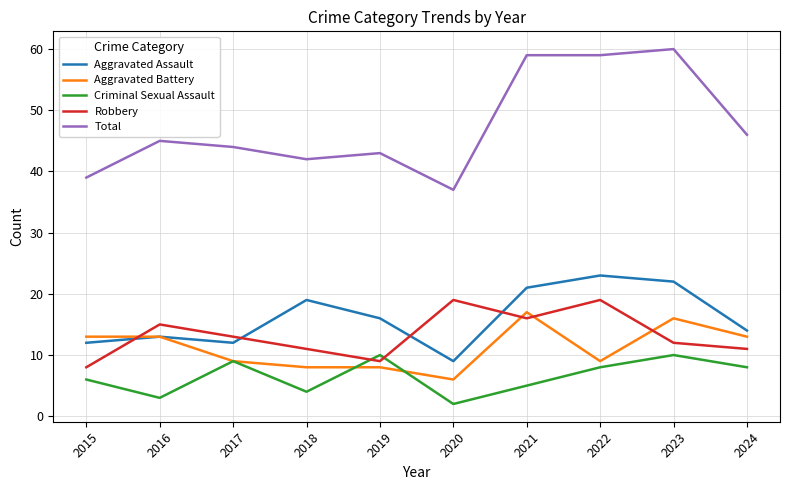

Where do Robbery and Aggravated Assault first cross each other?

2015 and 2016